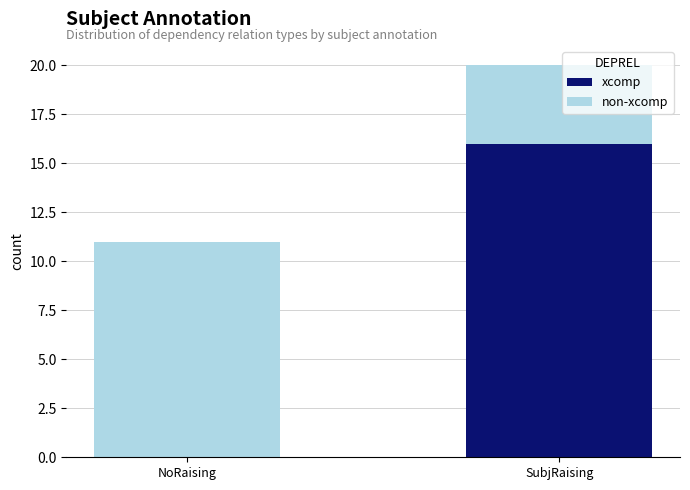

Where is xcomp nearest to the value 8?

NoRaising